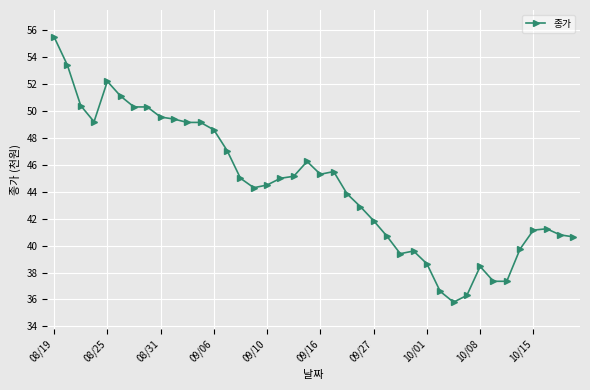

What is the value of the 33rd point from the left?

38.5